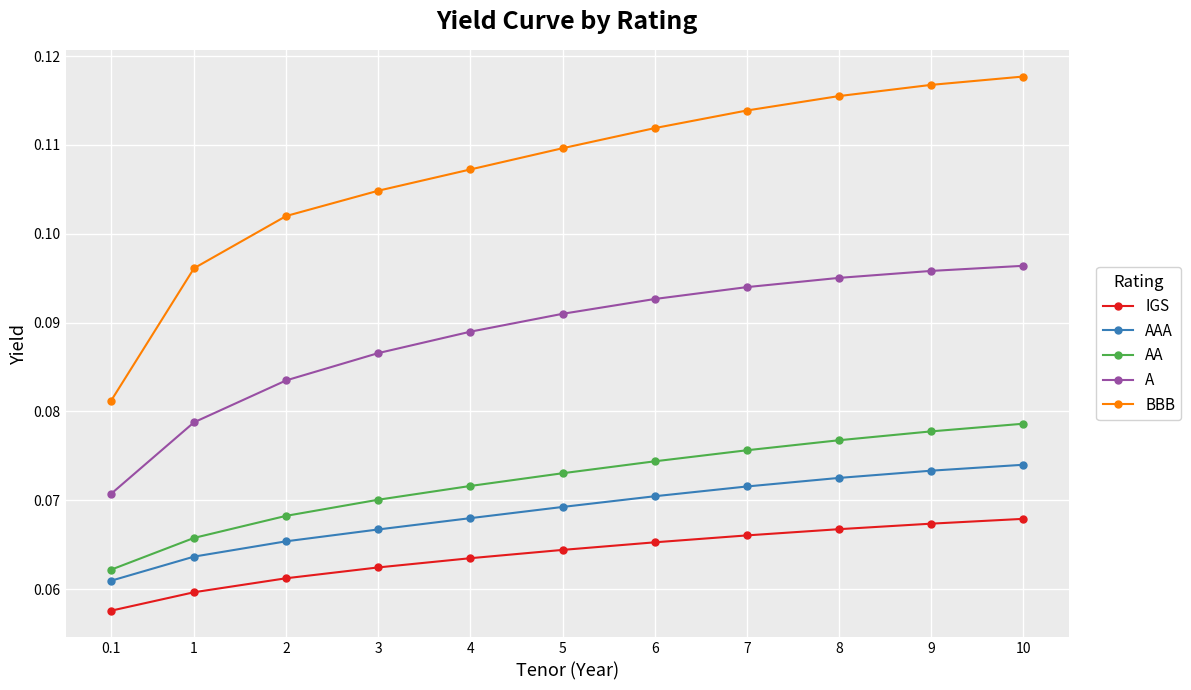

True or false: AAA has more than 2 interior local peaks.

False